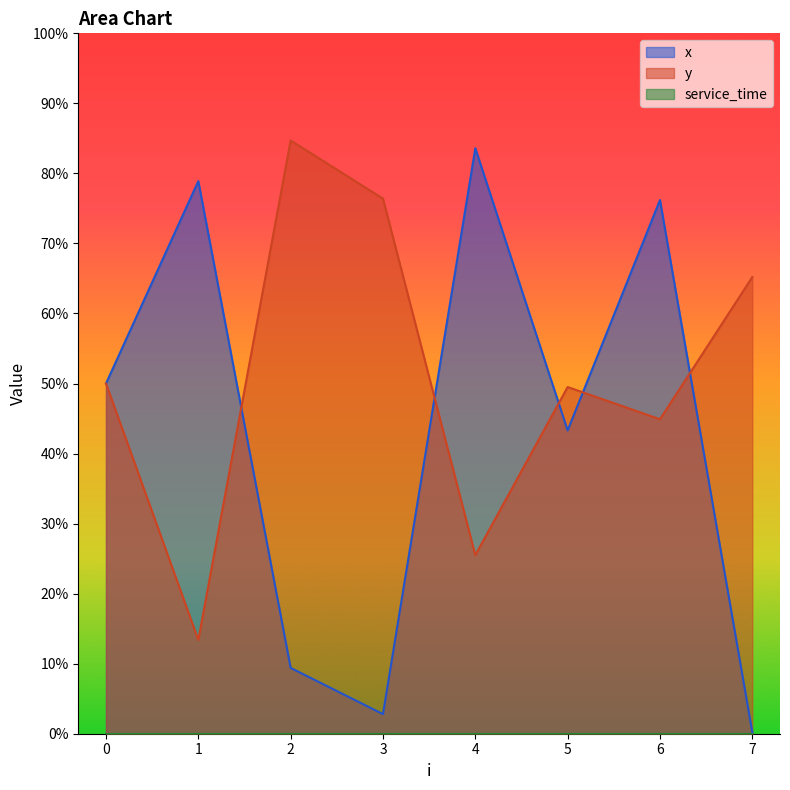

True or false: y and x cross at least once.

True